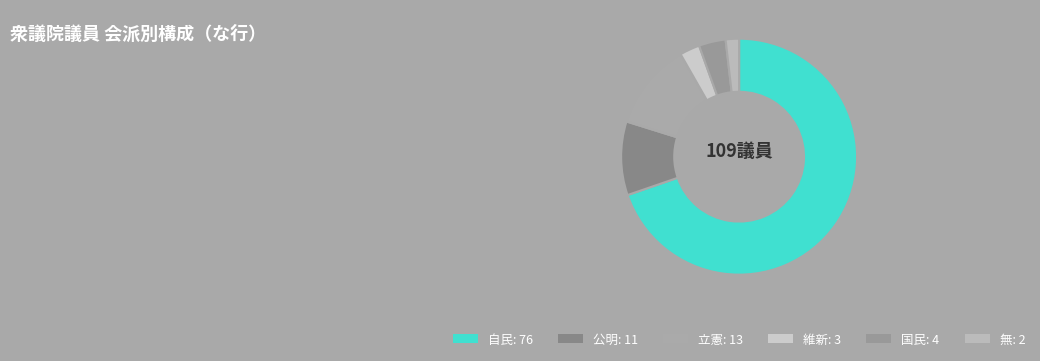

To the nearest percent, what portion does 立憲 represent?

12%